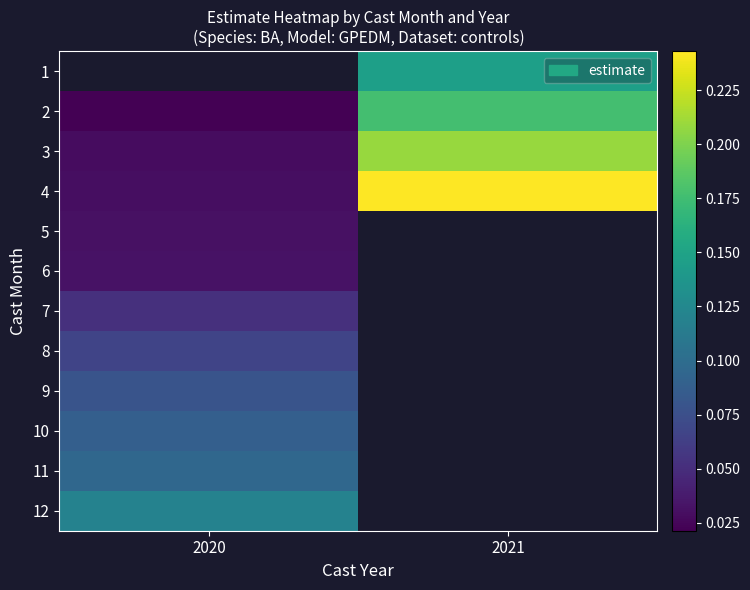

Is it true that 10 equals 0.2 at 2020?

False